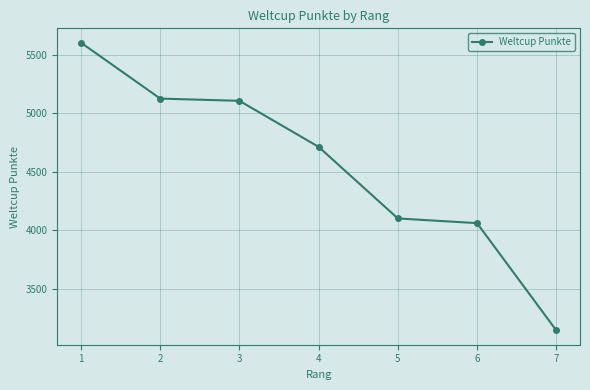

What is the average value?

4551